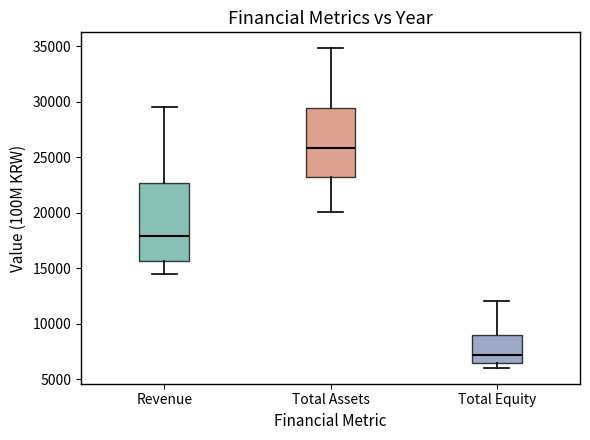

Where does the upper whisker of the box for Total Assets end on the y-axis? The values are not printed on the chart, so give them approximately, as read against the axis.

35000